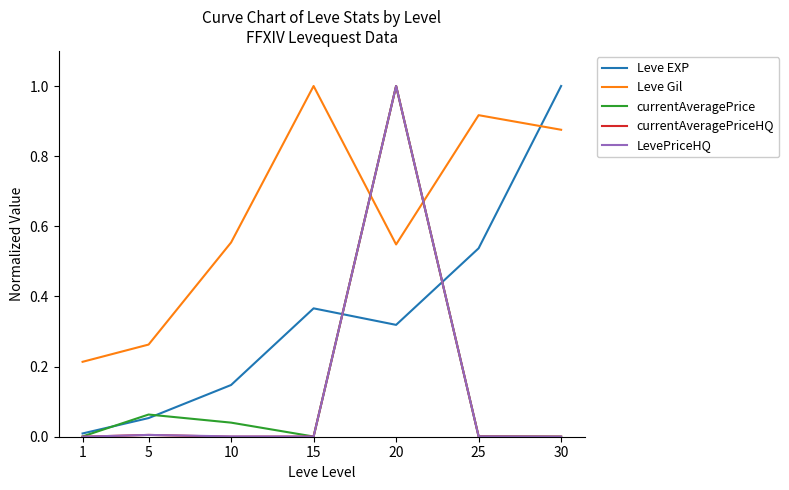

What is the sum of all currentAveragePriceHQ values?

1.0